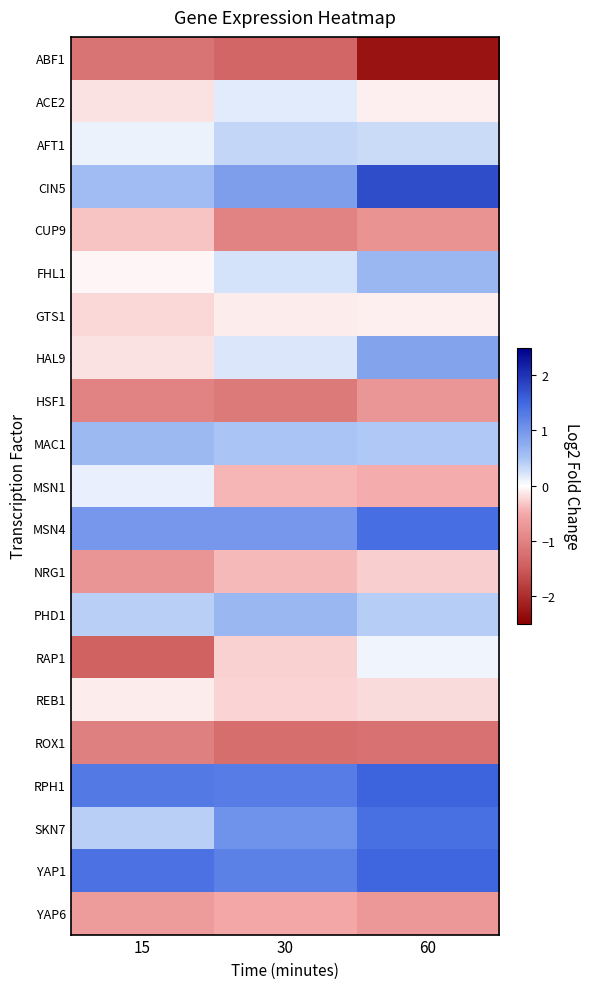

Which has a higher value, 30 or 60?

30